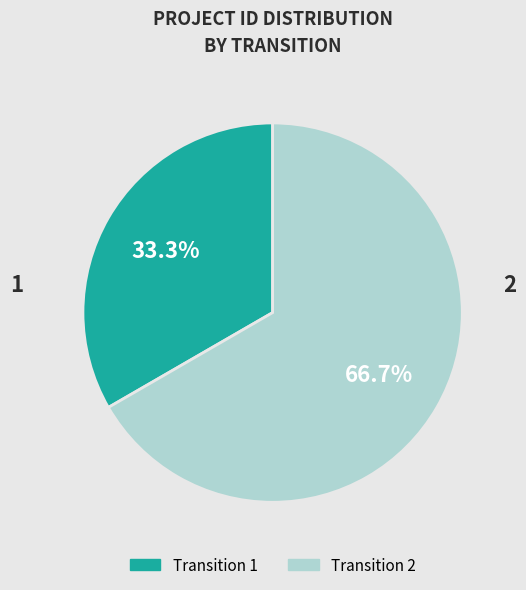

To the nearest percent, what percentage of the pie is 1?

33%